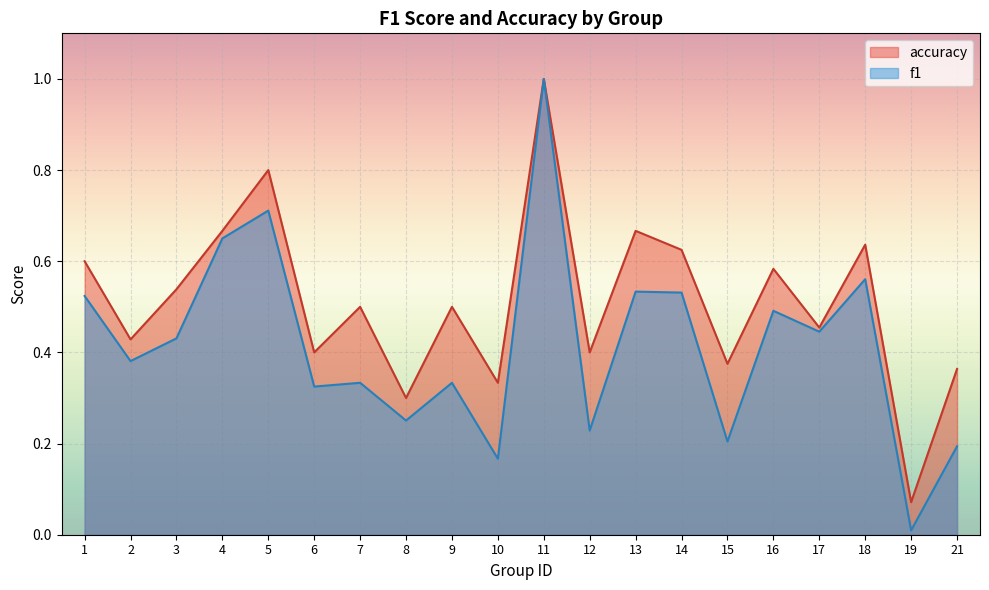

How many lines are shown in the chart?

2